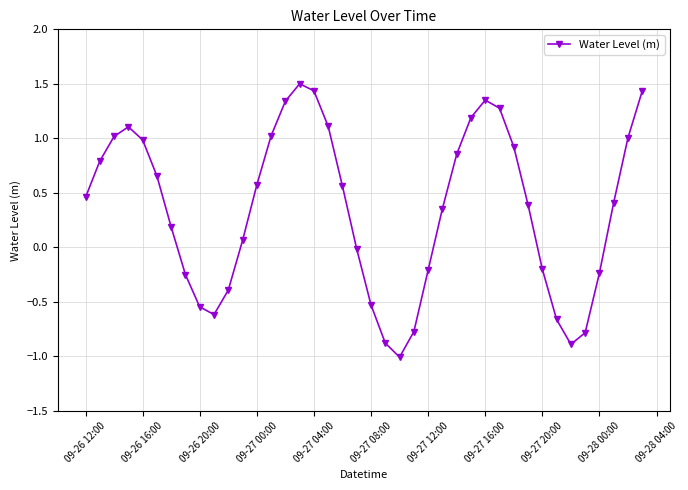

How many interior local valleys (lower than both neighbors) does the data have?

3